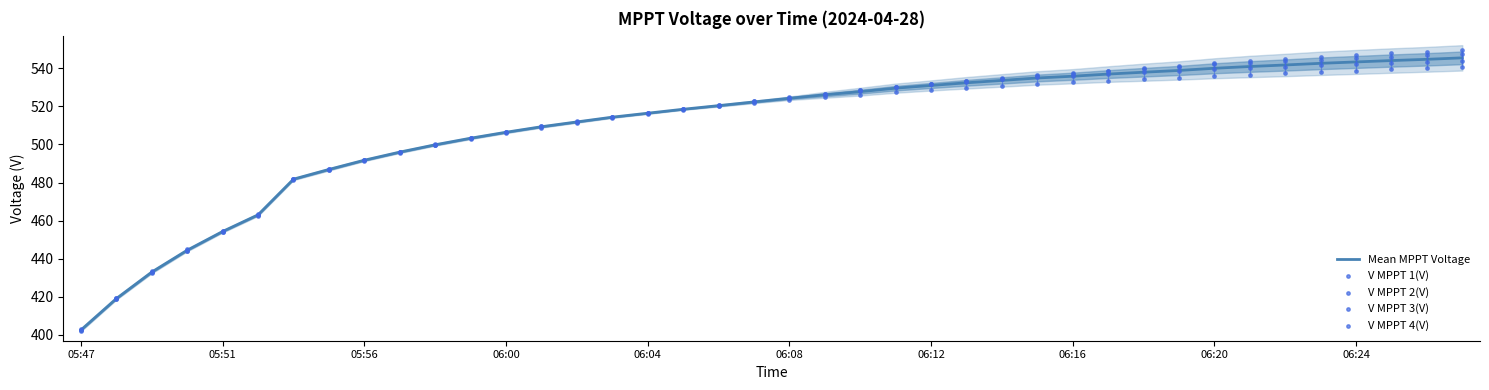

Which series reaches the minimum Y coordinate?

V MPPT 3(V)